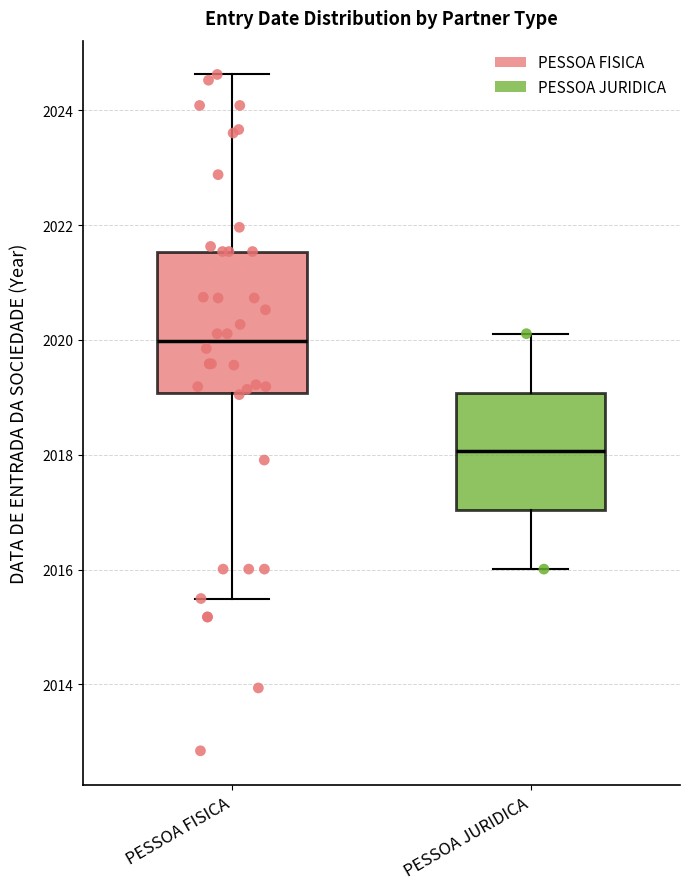

Comparing the boxes themselves (not the whiskers), which one is the tallest?

PESSOA FISICA